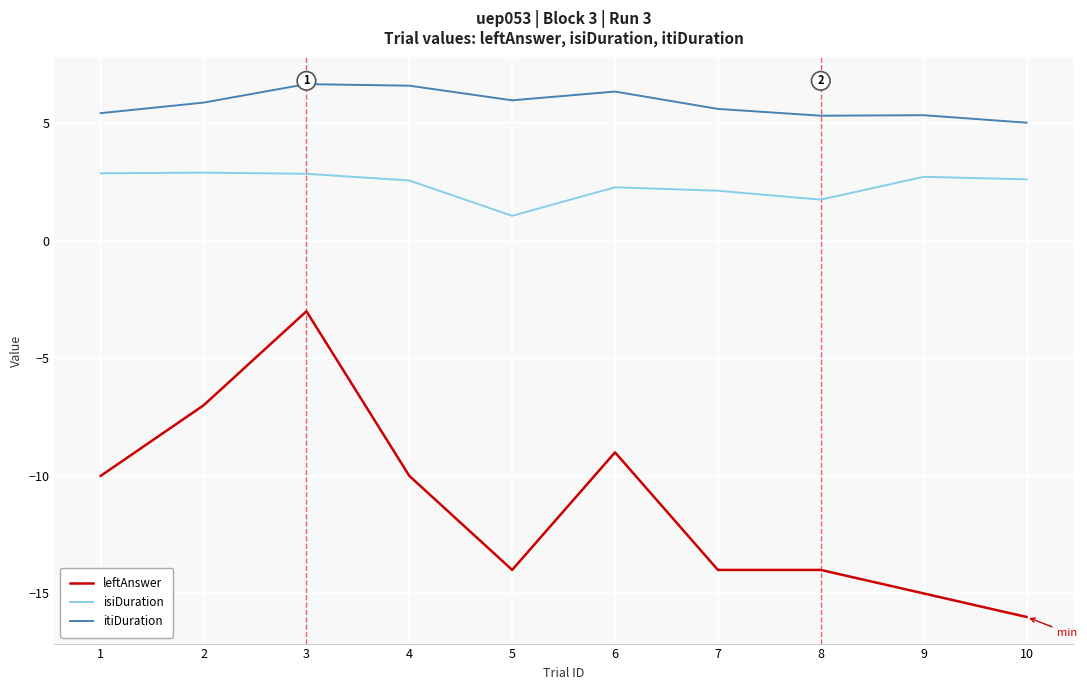

At which label does leftAnswer reach its peak?

3